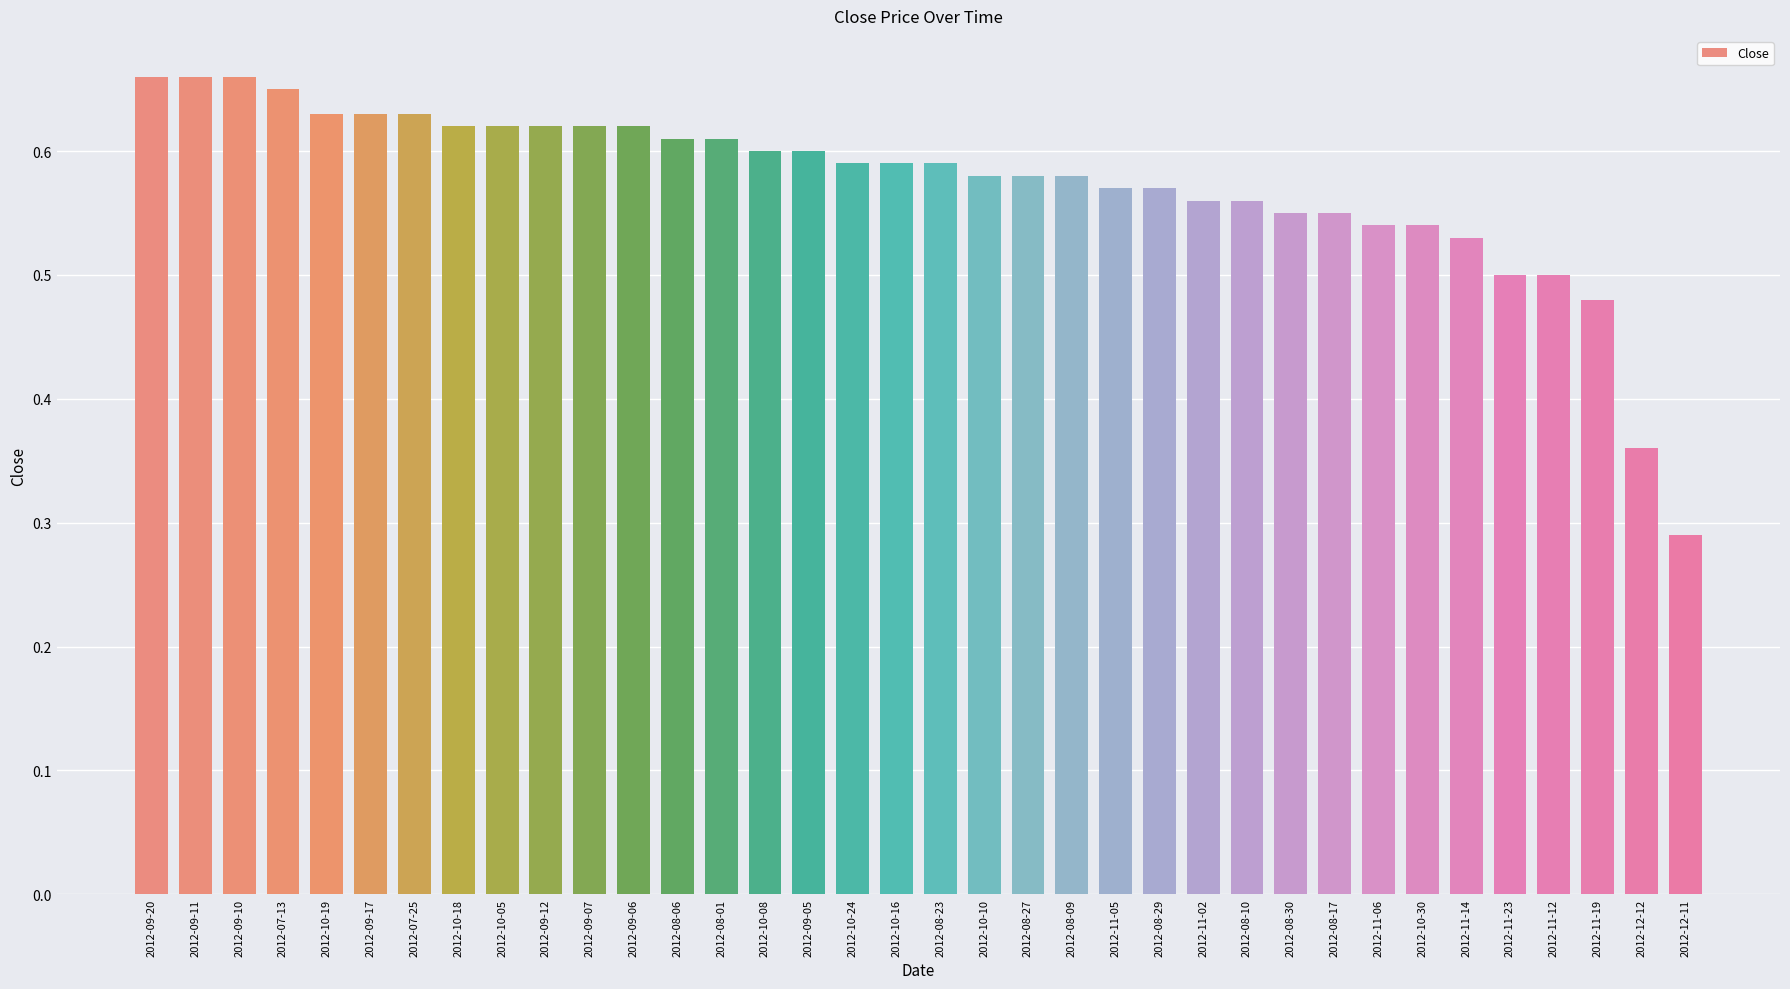

How many values are between 0 and 1?

36